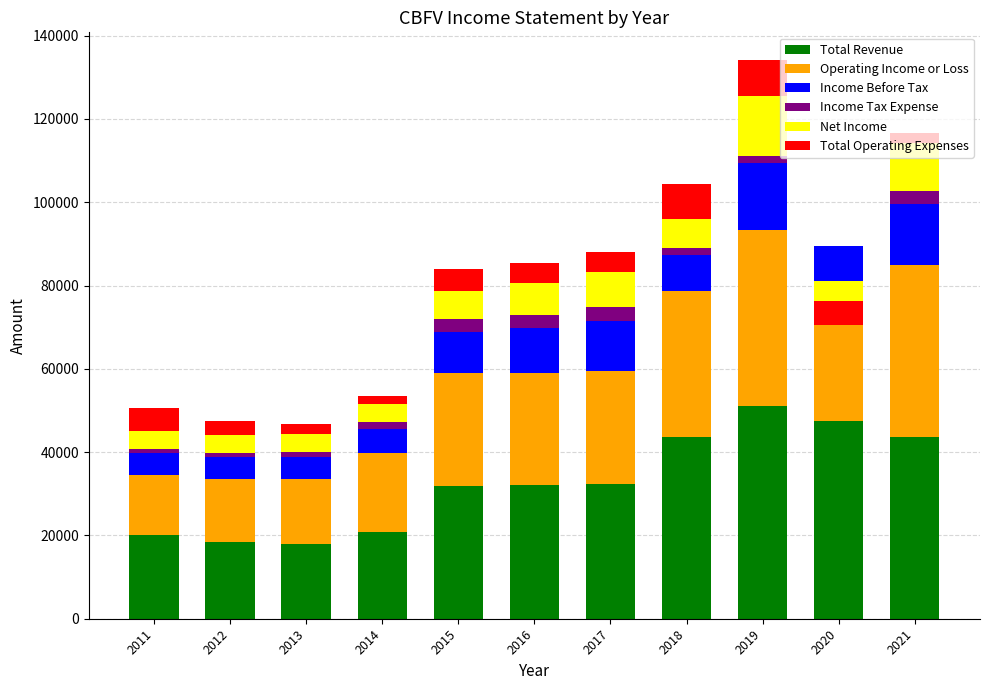

What is the value of the Income Tax Expense bar at the 2nd from the left?

1000